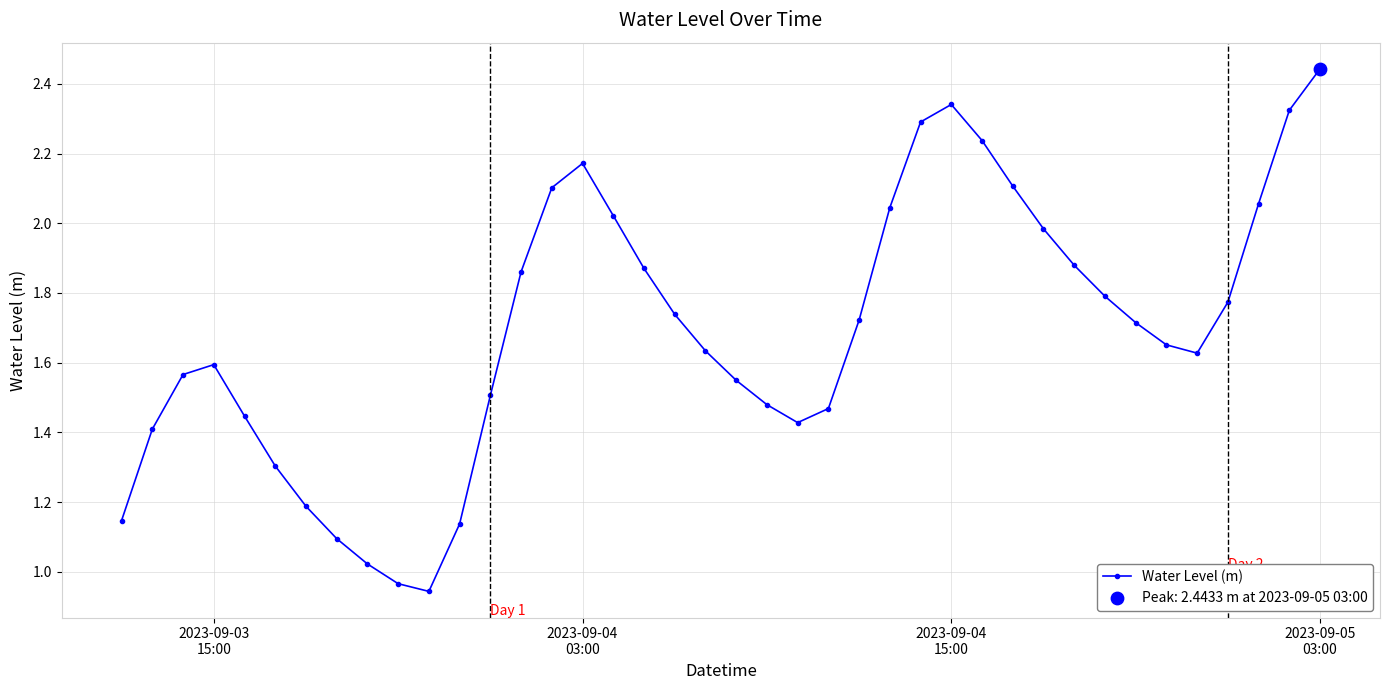

True or false: the data has more than 0 interior local peaks.

True